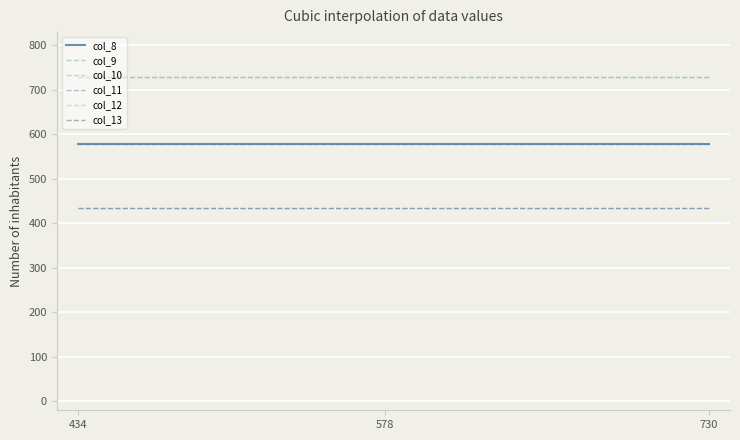

Does the chart display data point markers on the line(s)?

No